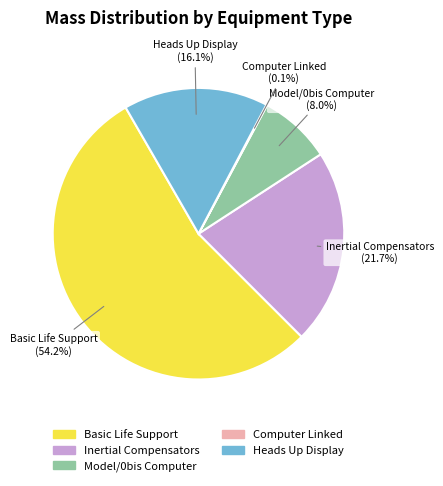

Which category has the biggest portion of the pie?

Basic Life Support